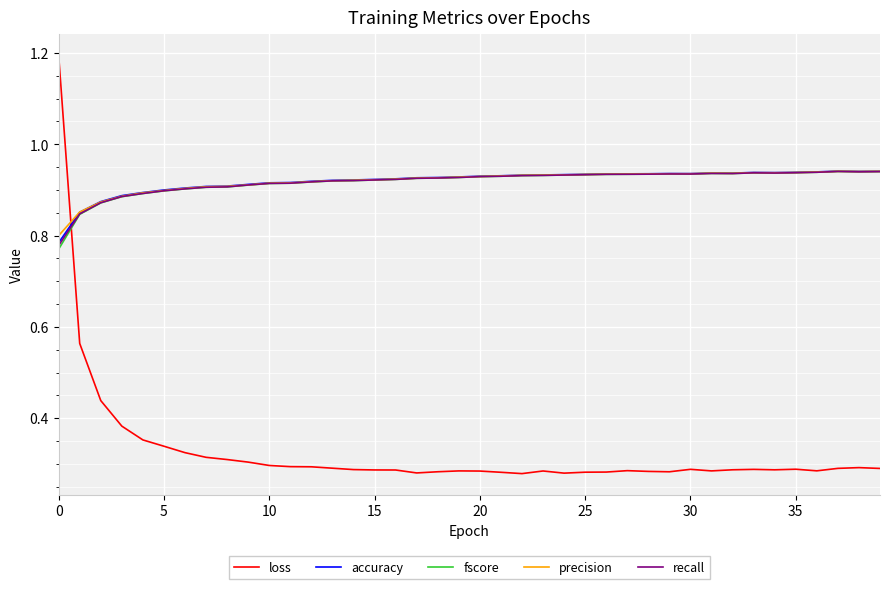

True or false: accuracy and recall cross at least once.

False